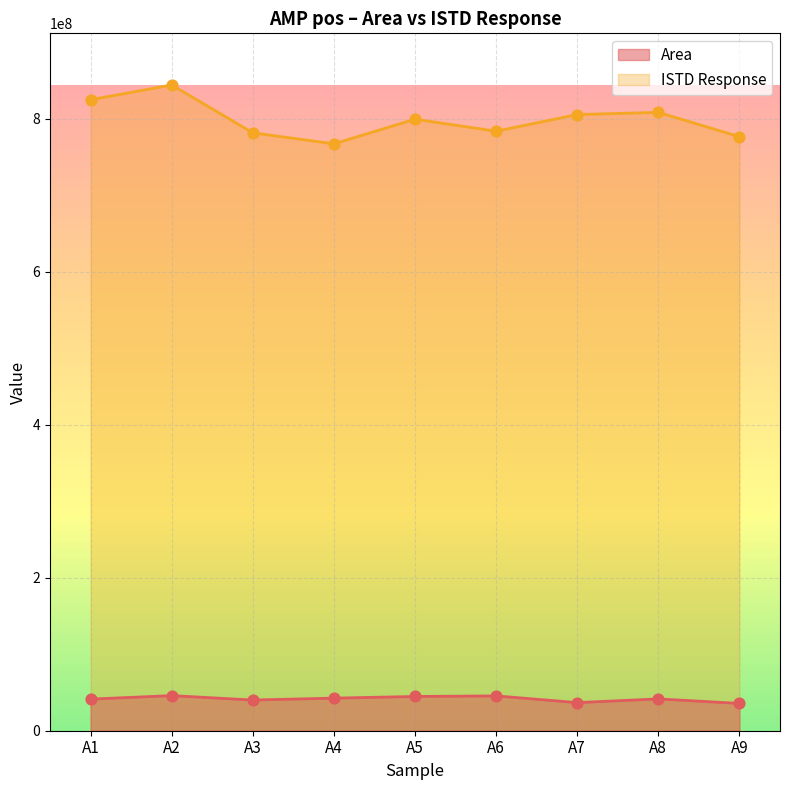

What is the total value across all series at A8?

849907186